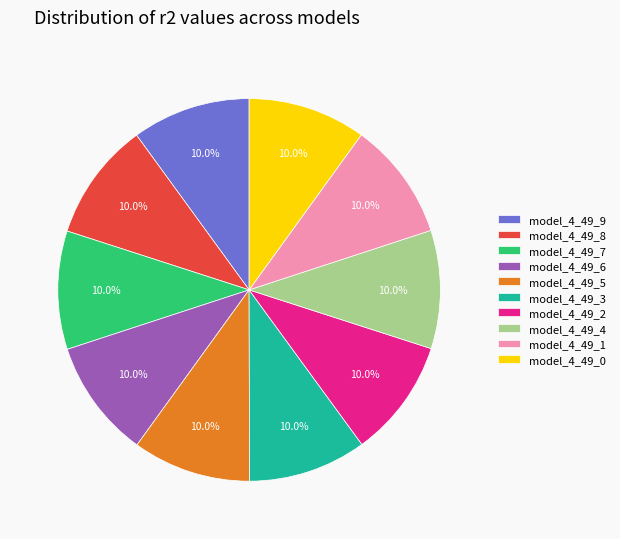

Count the number of slices in the pie.

10